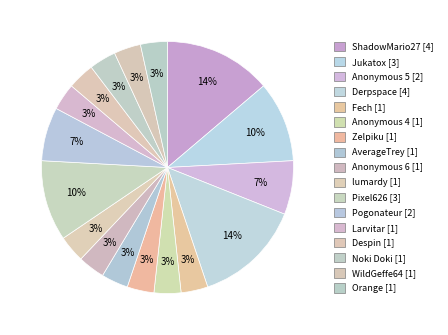

Count the number of slices in the pie.

17